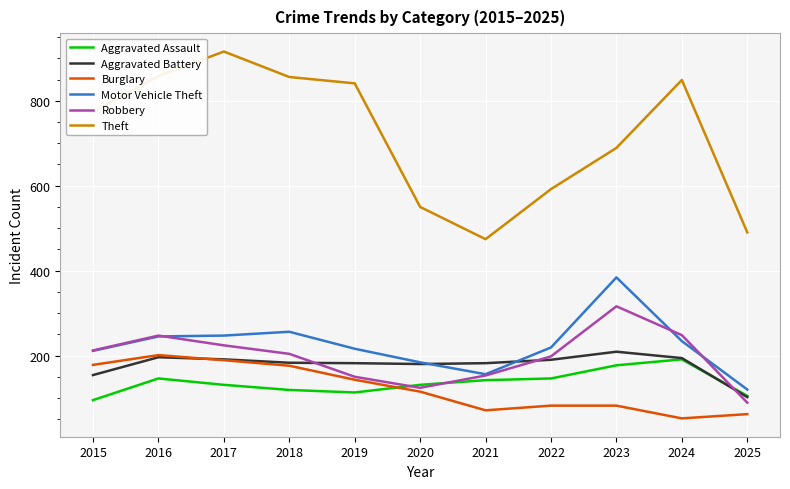

How many series are shown in this chart?

6